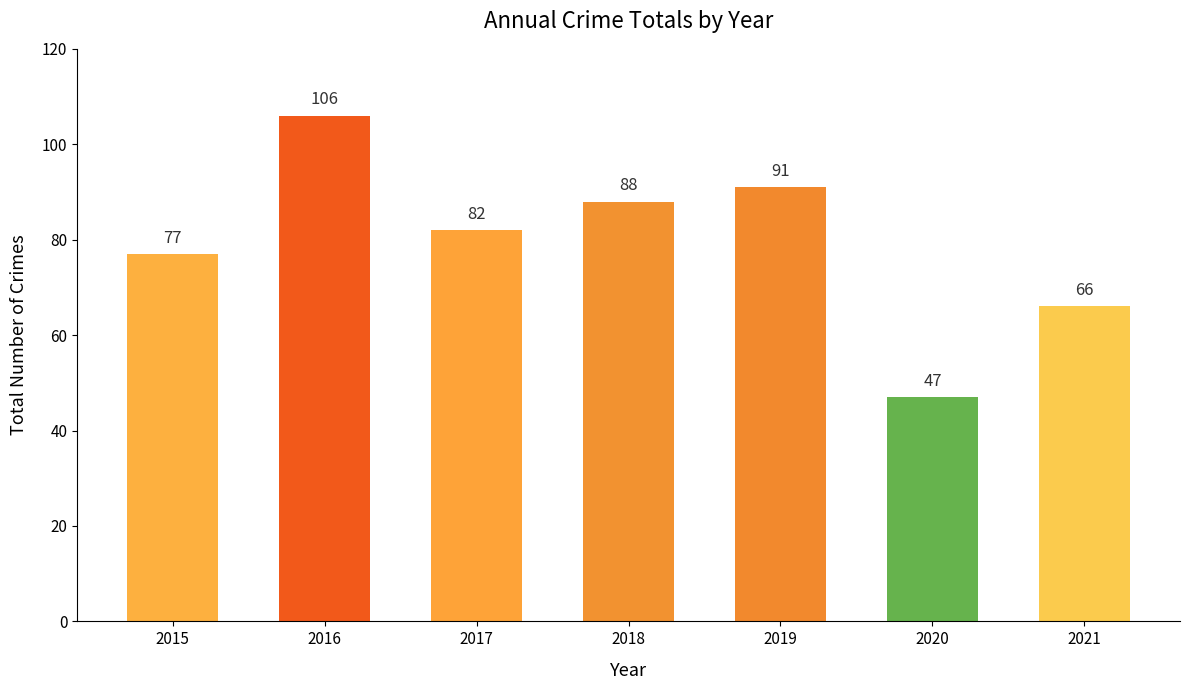

What is the average value?

80